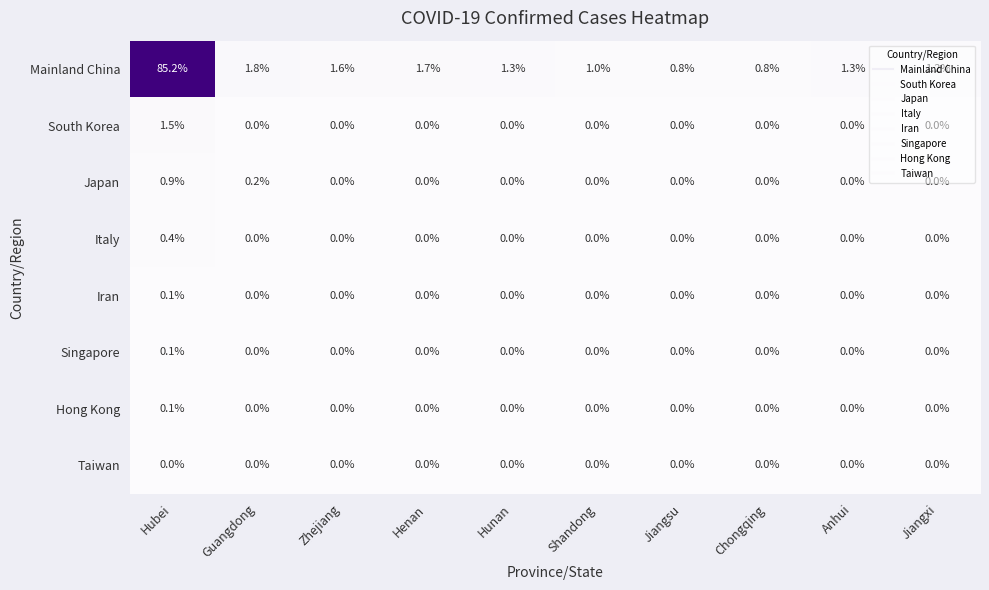

How many values in the Japan series exceed 0?

2